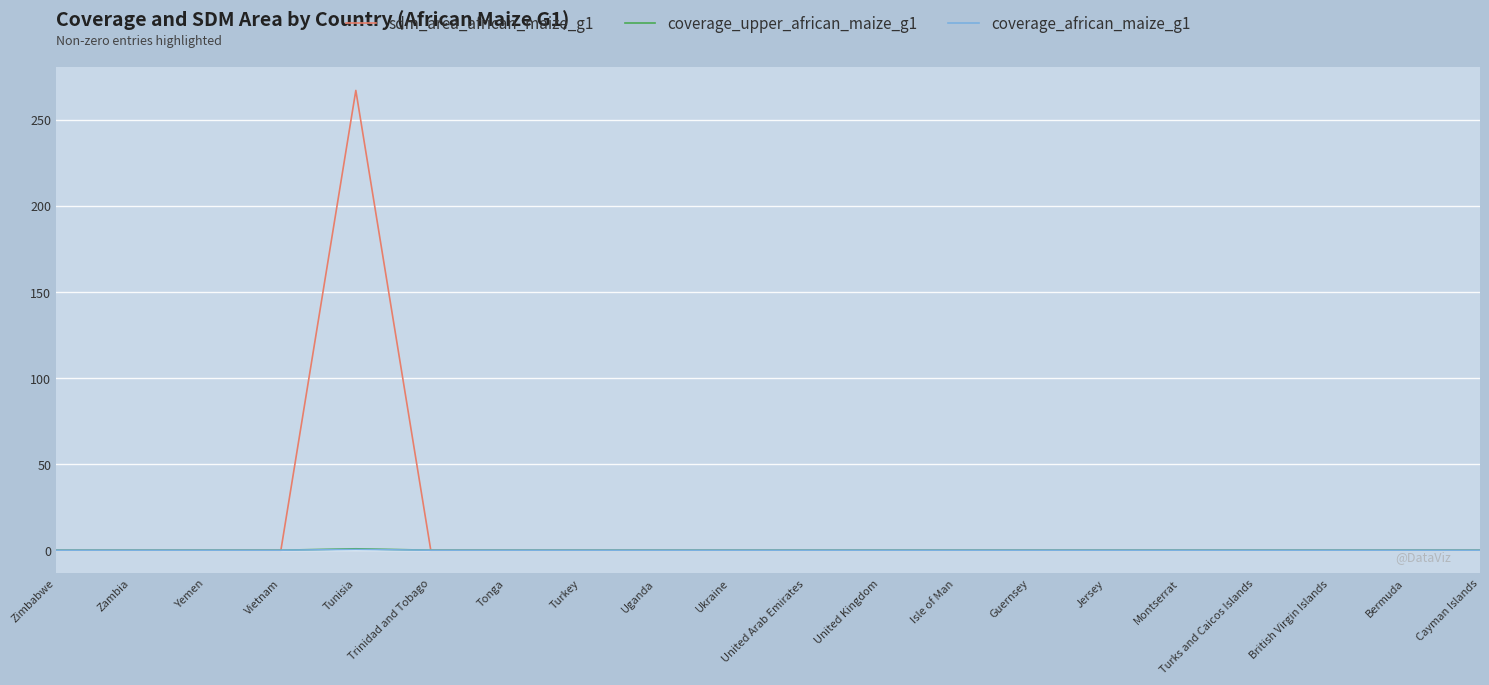

Which series has the largest total across all categories?

sdm_area_african_maize_g1